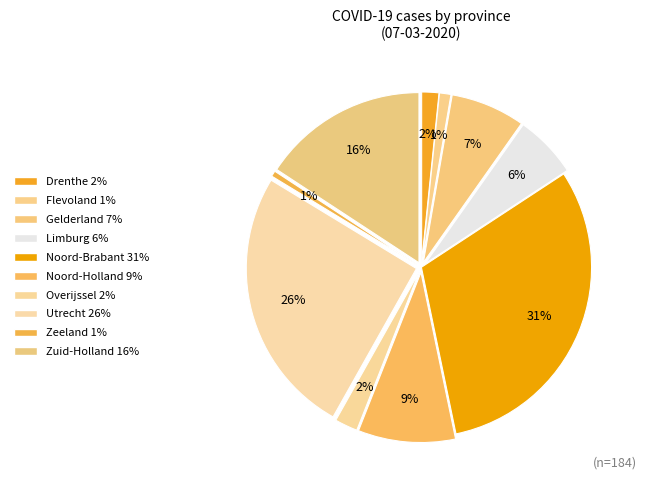

True or false: Drenthe accounts for 2% of the total.

True